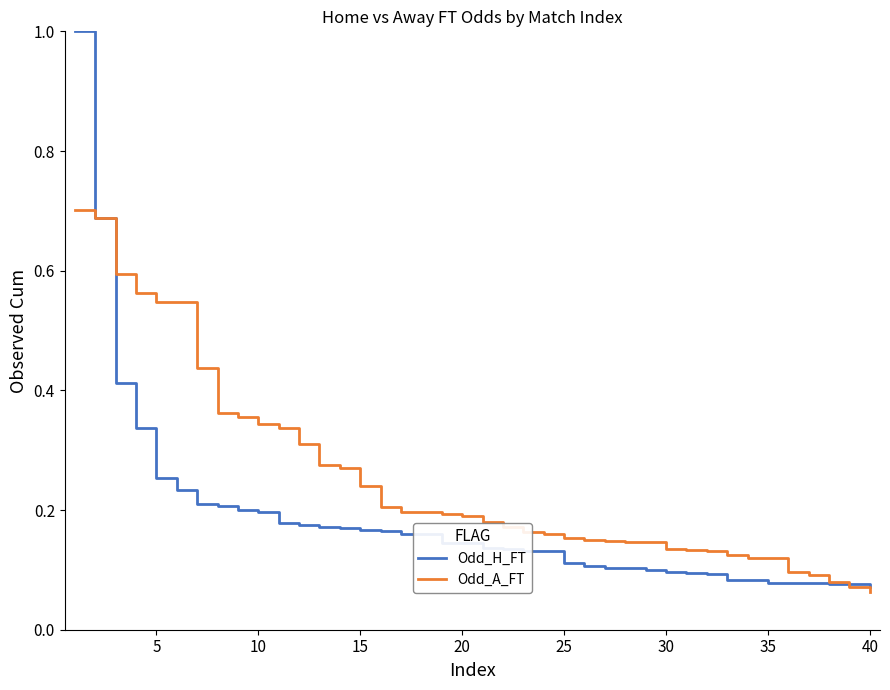

What is the sum of all Odd_A_FT values?

10.1